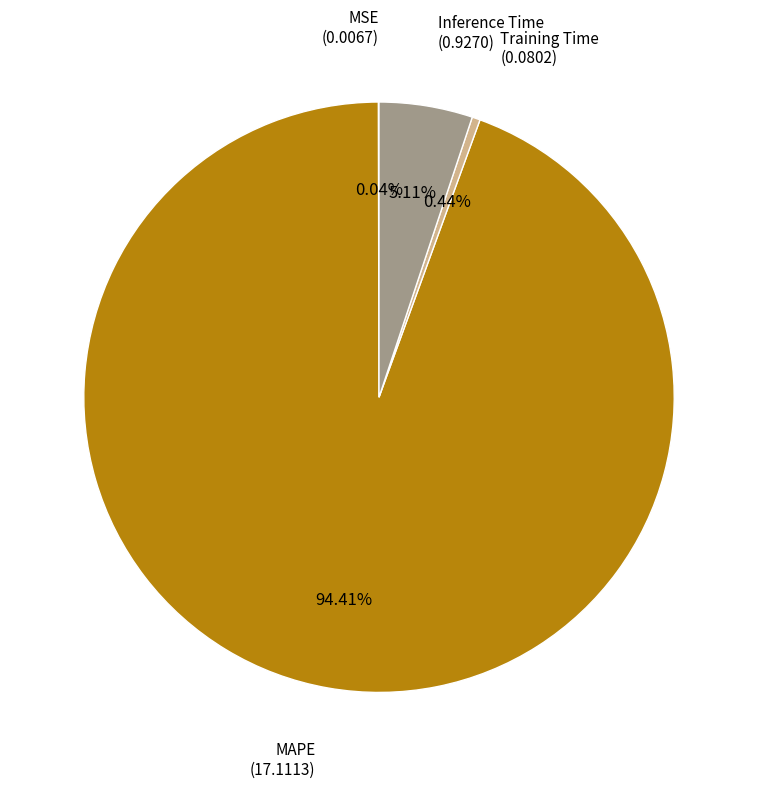

Does any single category account for the majority?

Yes